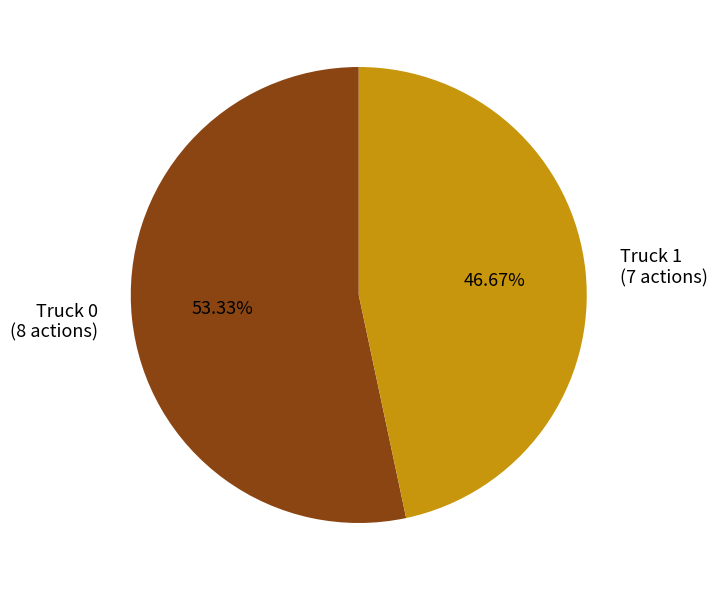

Which slice is the largest?

Truck 0